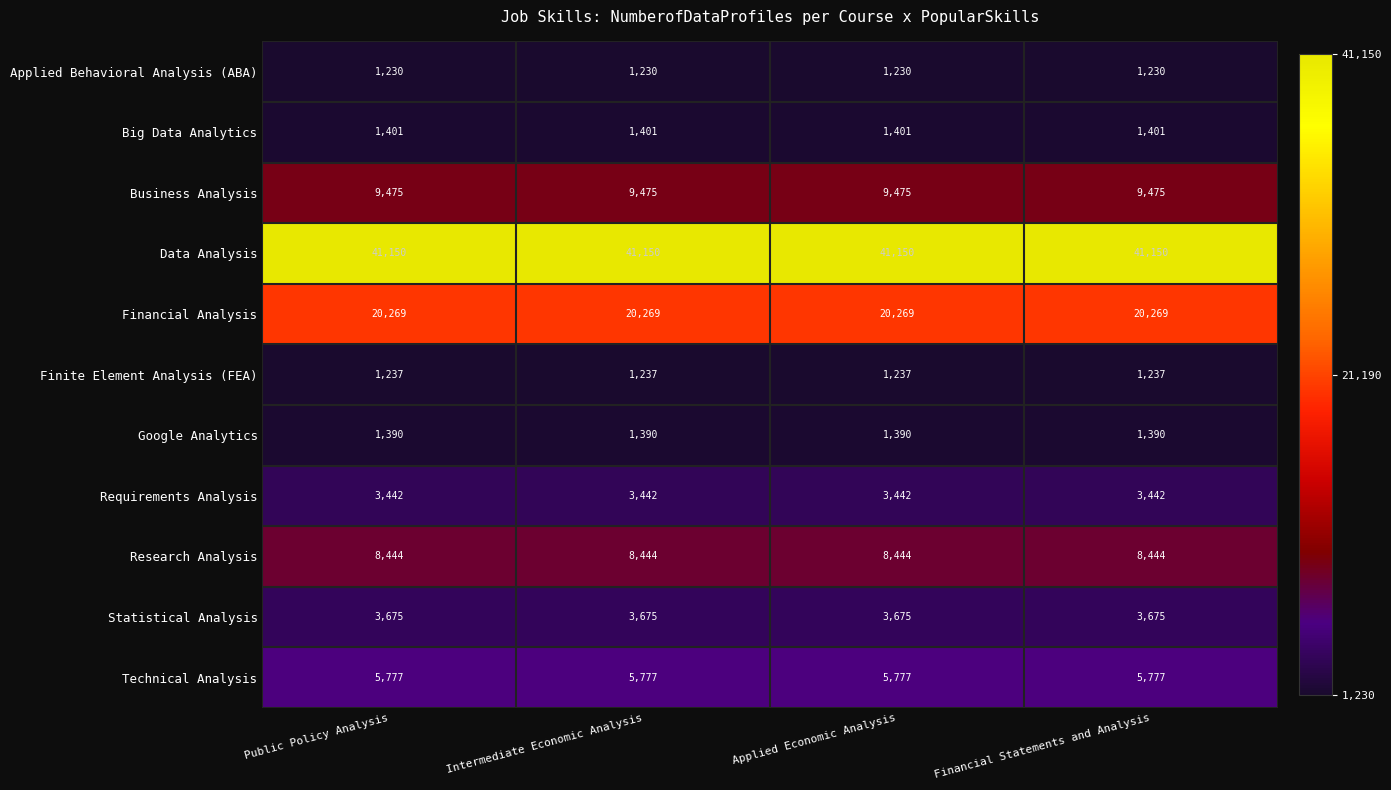

What is the approximate value of Business Analysis at Intermediate Economic Analysis?

9475